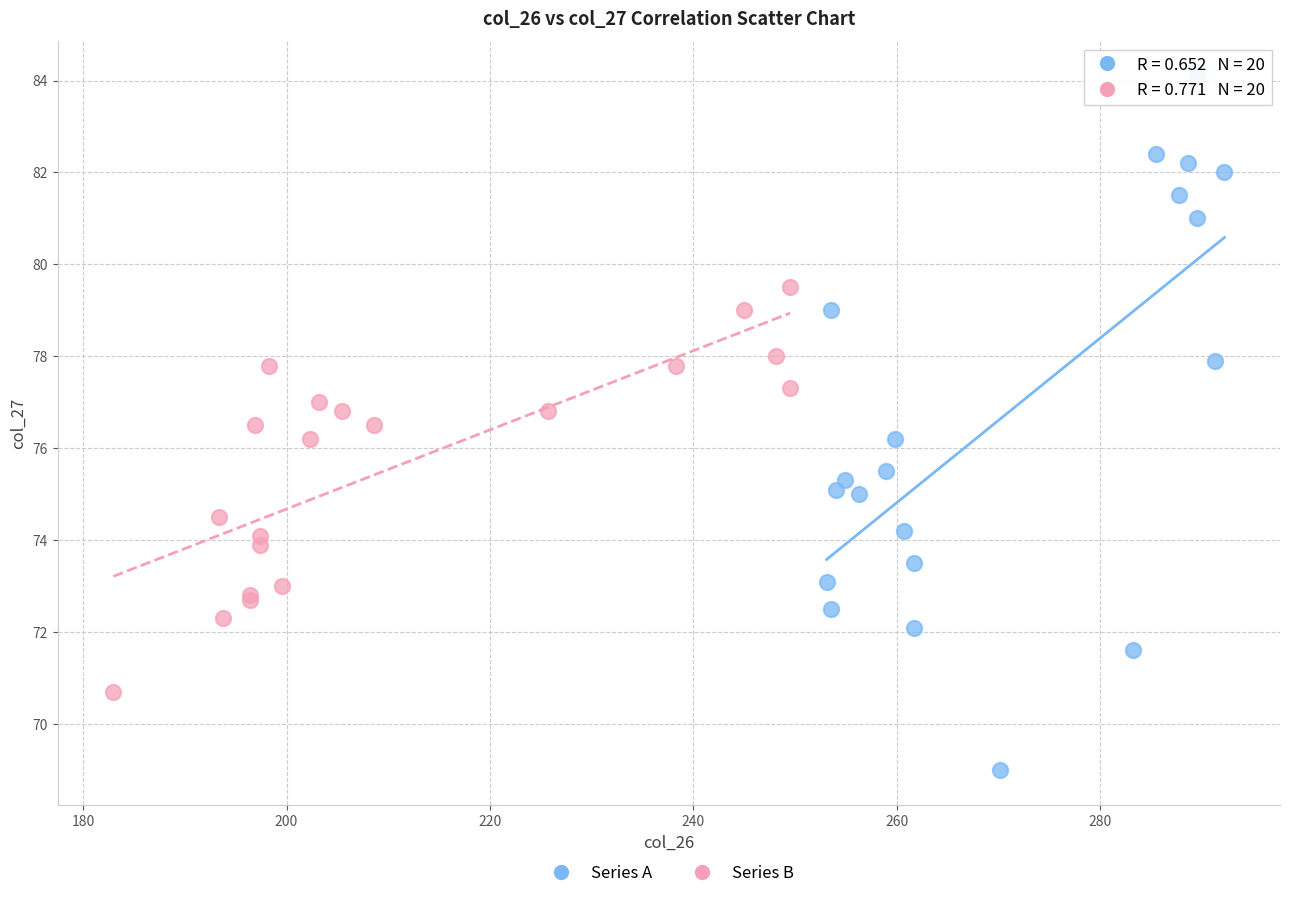

Which series reaches the maximum Y coordinate?

Series A